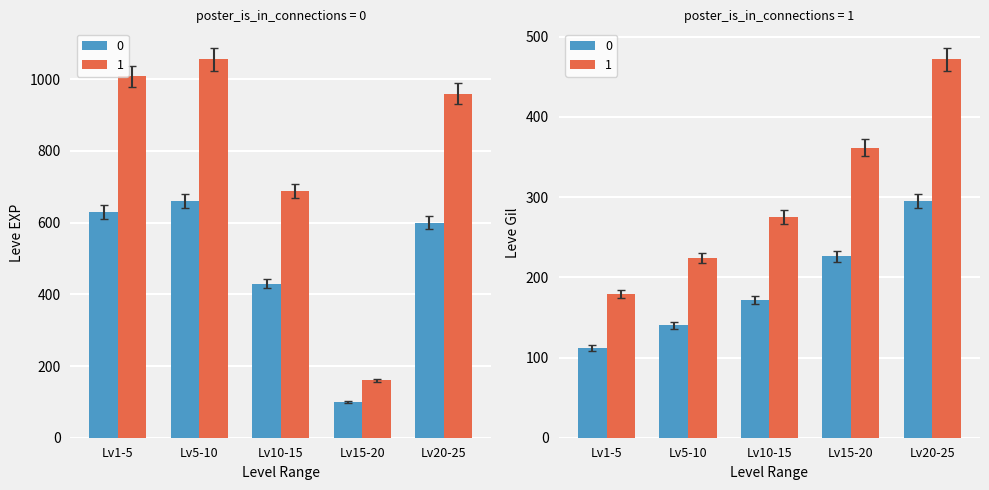

What is the sum of the Leve EXP values at 1 and 1?

940